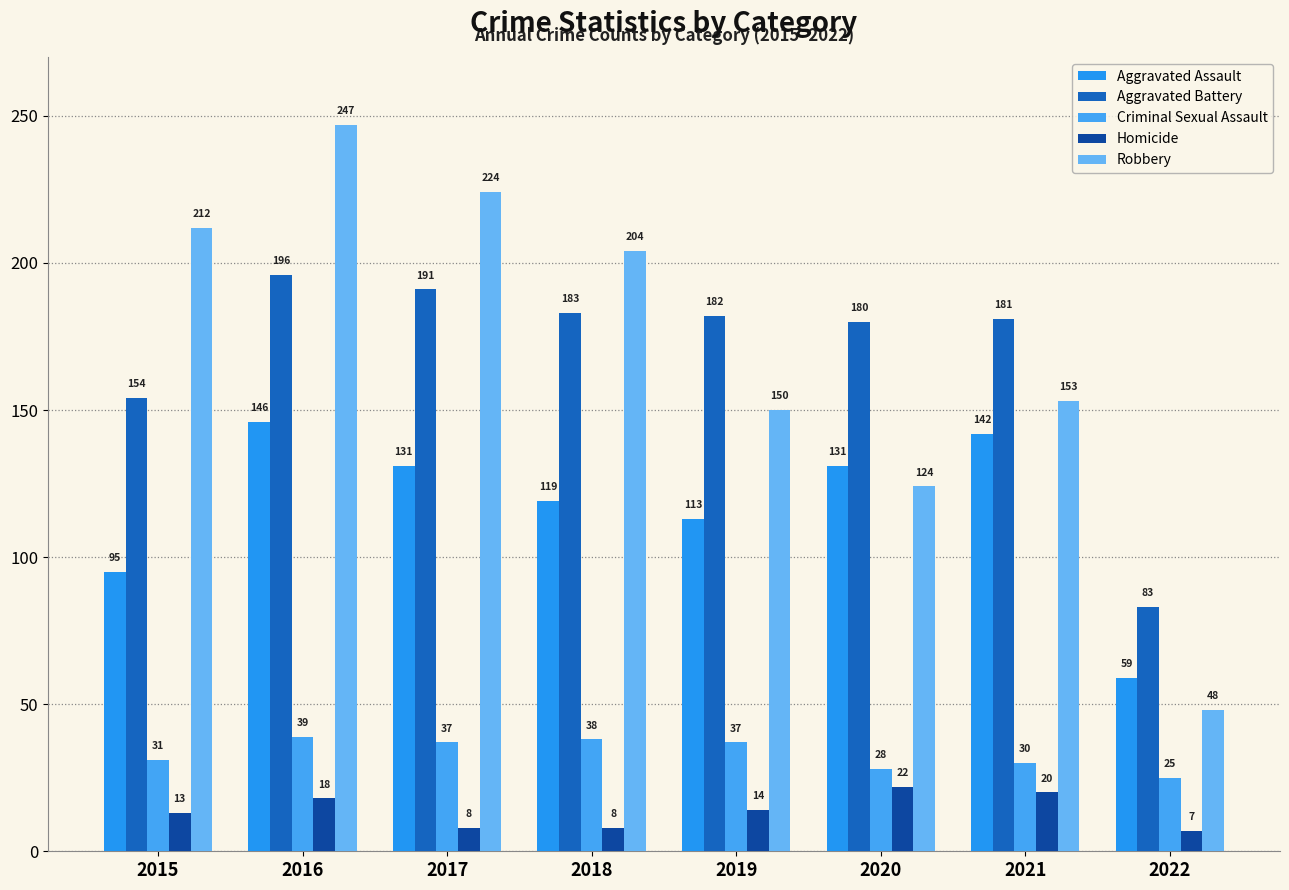

What is the smallest value displayed?

7